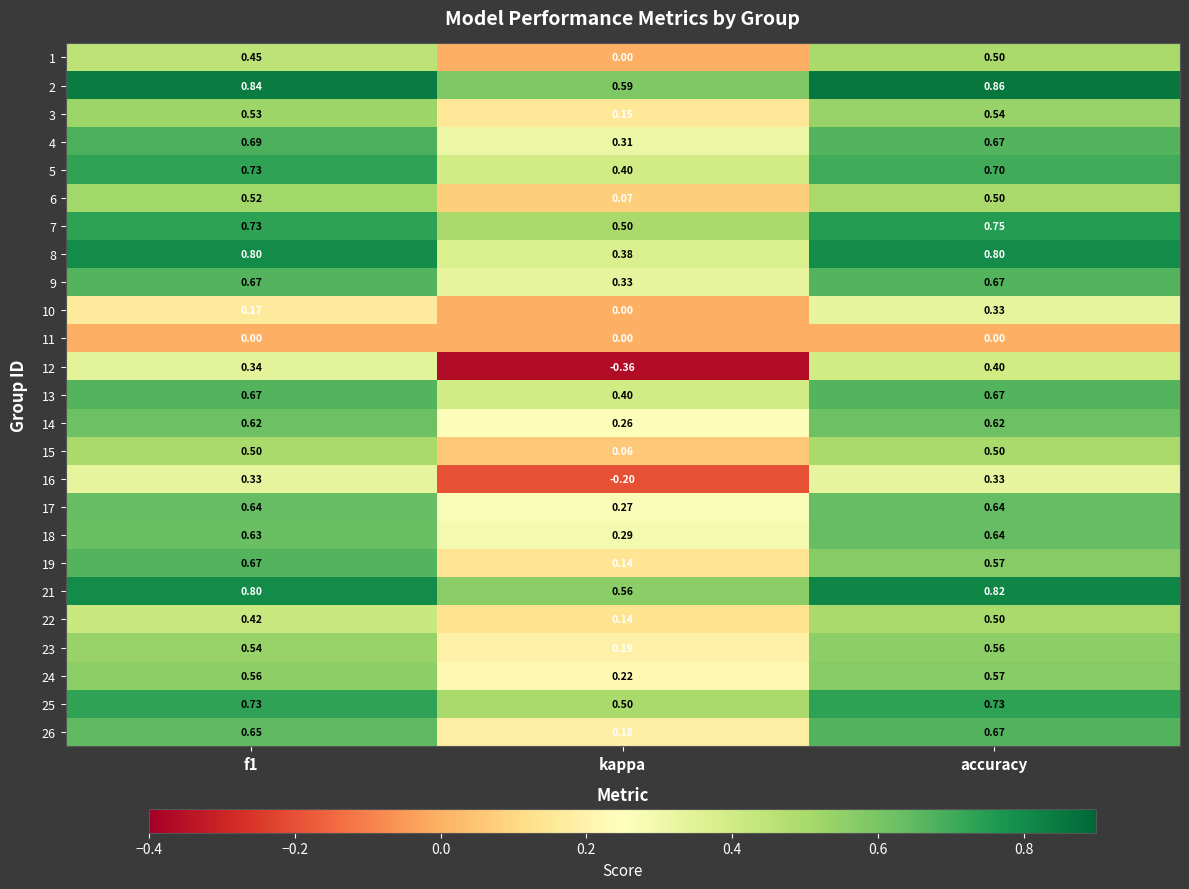

How many series are shown in this chart?

25